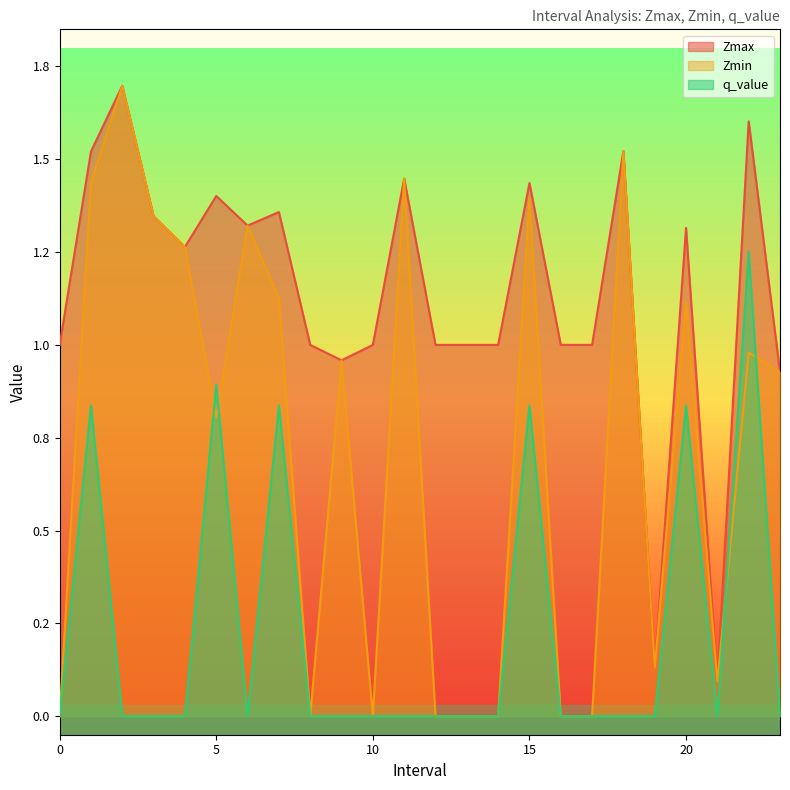

Reading left to right, extract all data points from this chart.

Zmax: 1.0	1.5	1.7	1.3	1.3	1.4	1.3	1.4	1.0	1.0	1.0	1.4	1.0	1.0	1.0	1.4	1.0	1.0	1.5	0.1	1.3	0.1	1.6	0.9
Zmin: 0.0	1.4	1.7	1.3	1.3	0.8	1.3	1.1	0.0	1.0	0.0	1.4	0.0	0.0	0.0	1.4	0.0	0.0	1.5	0.1	1.1	0.1	1.0	0.9
q_value: 0.0	0.8	0.0	0.0	0.0	0.9	0.0	0.8	0.0	0.0	0.0	0.0	0.0	0.0	0.0	0.8	0.0	0.0	0.0	0.0	0.8	0.0	1.3	0.0